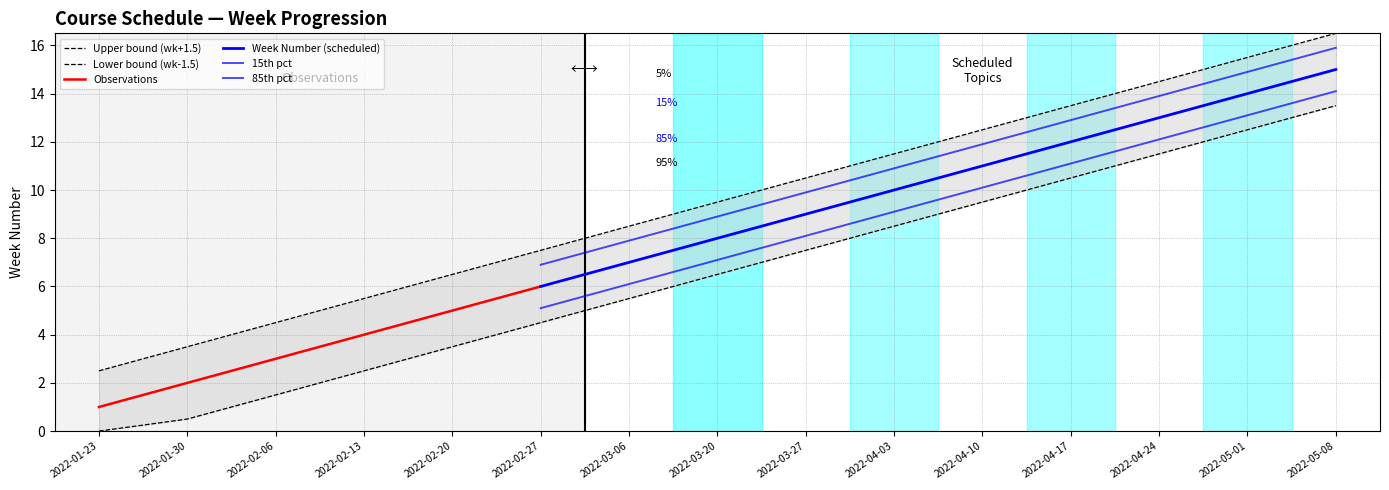

True or false: the data has more than 0 interior local peaks.

False